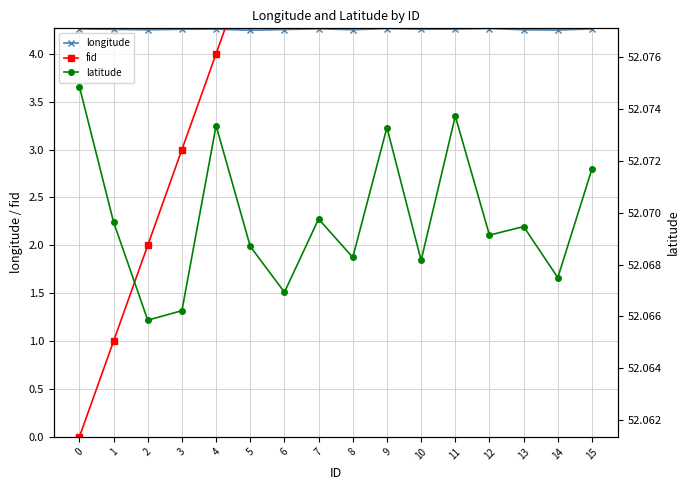

What is the difference between the second highest and minimum values in the fid series?

14.0